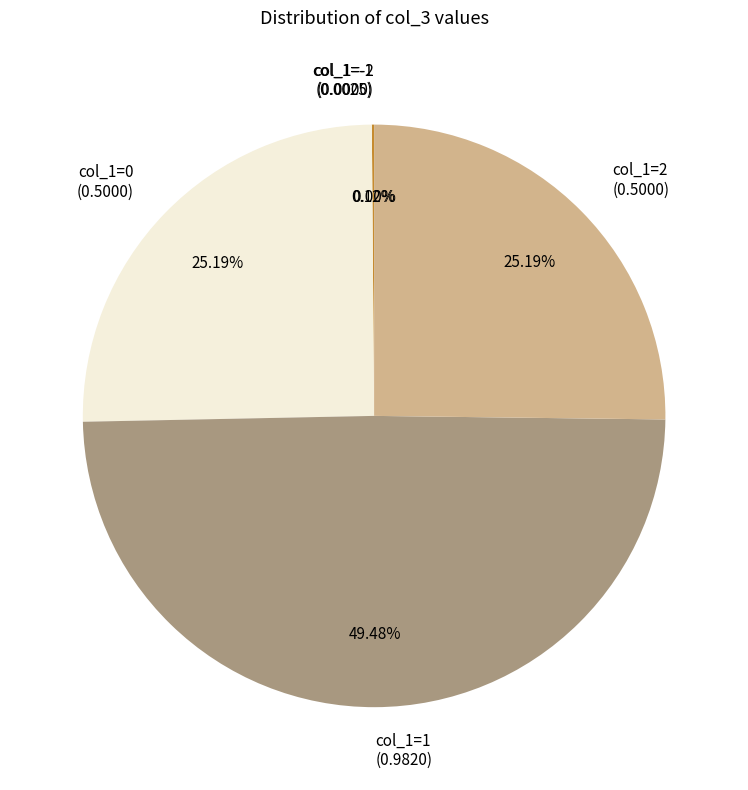

To the nearest percent, what is the average slice percentage?

20%